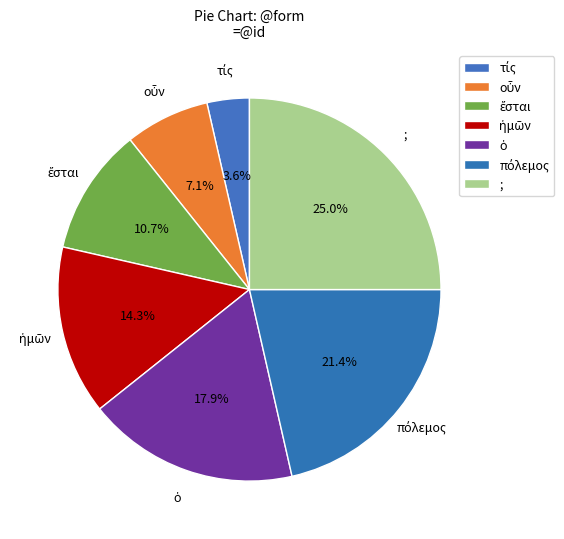

How many slices are in this pie chart?

7